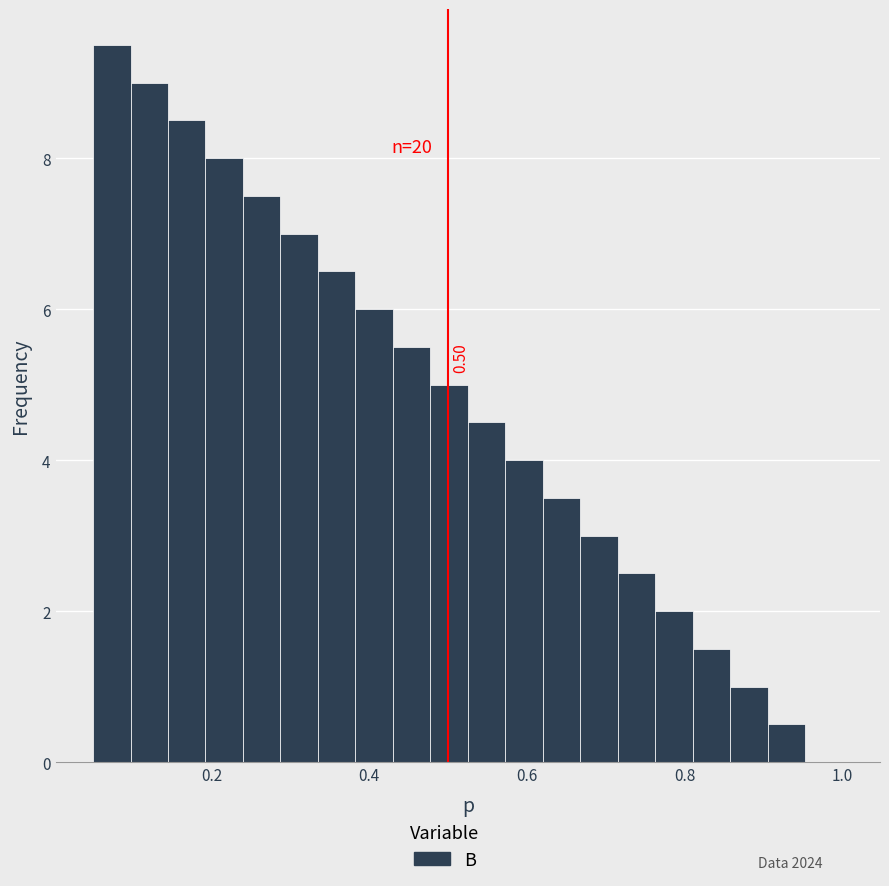

Read against the x-axis, roughly where is the centre of the tallest bar?

0.08